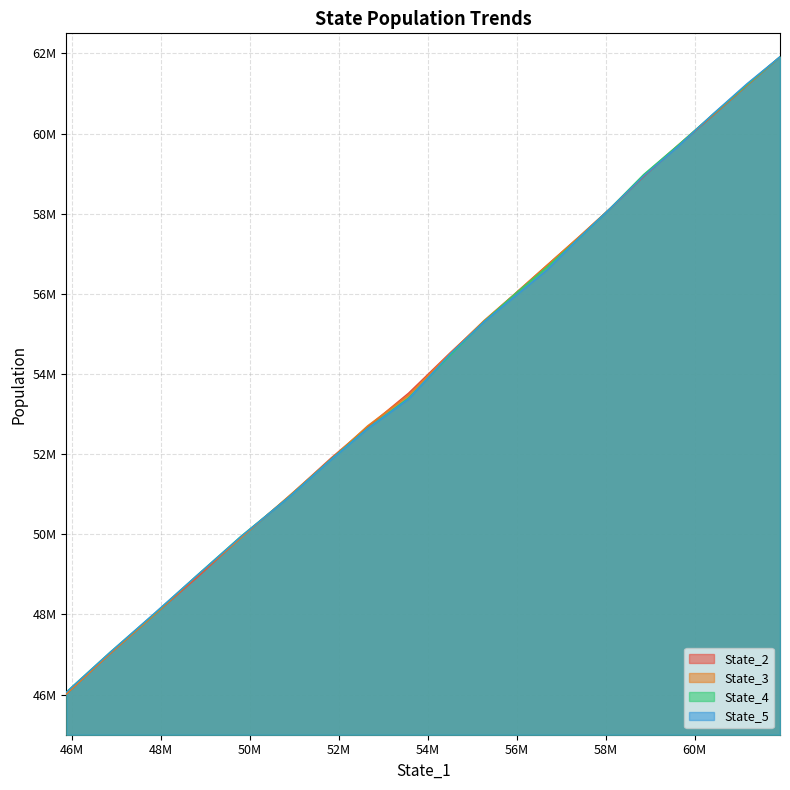

True or false: State_2 and State_4 cross at least once.

True